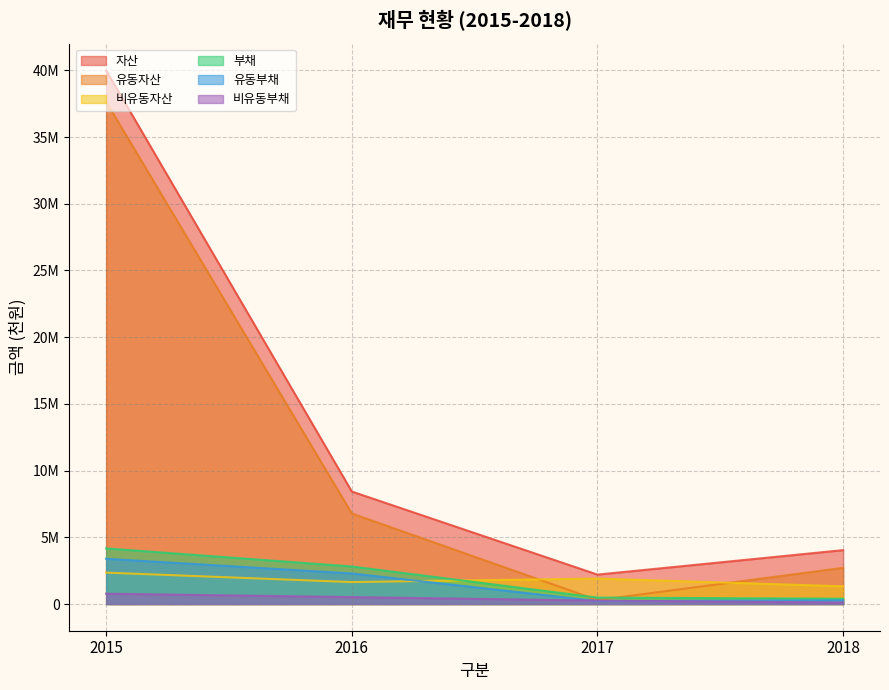

Is the value of 유동부채 at 2017 greater than the value of 유동자산 at 2015?

No